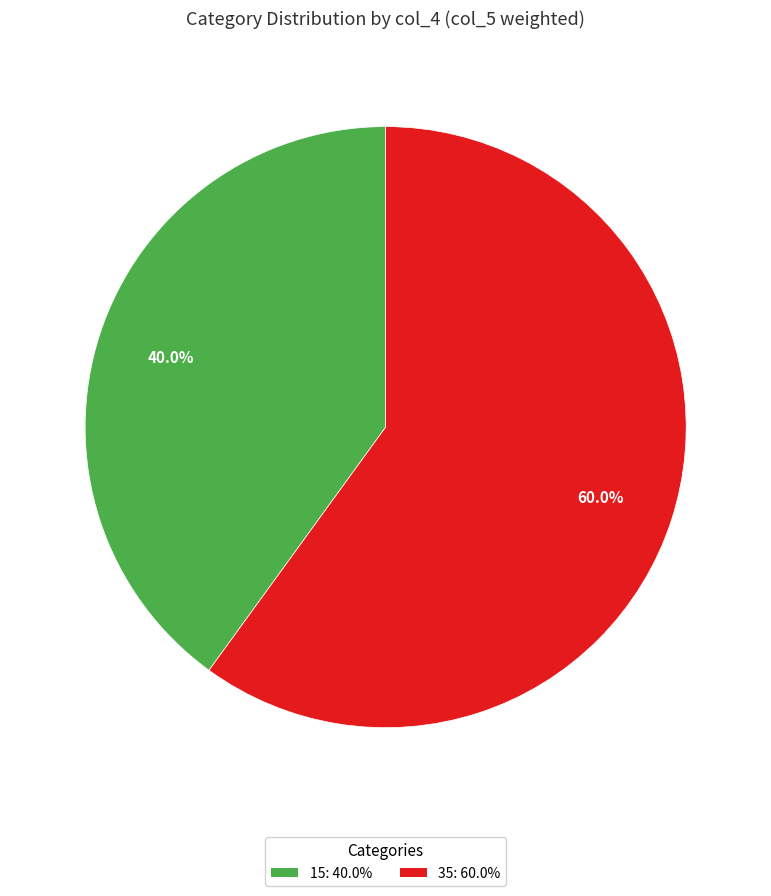

Is there a majority slice in this chart?

Yes